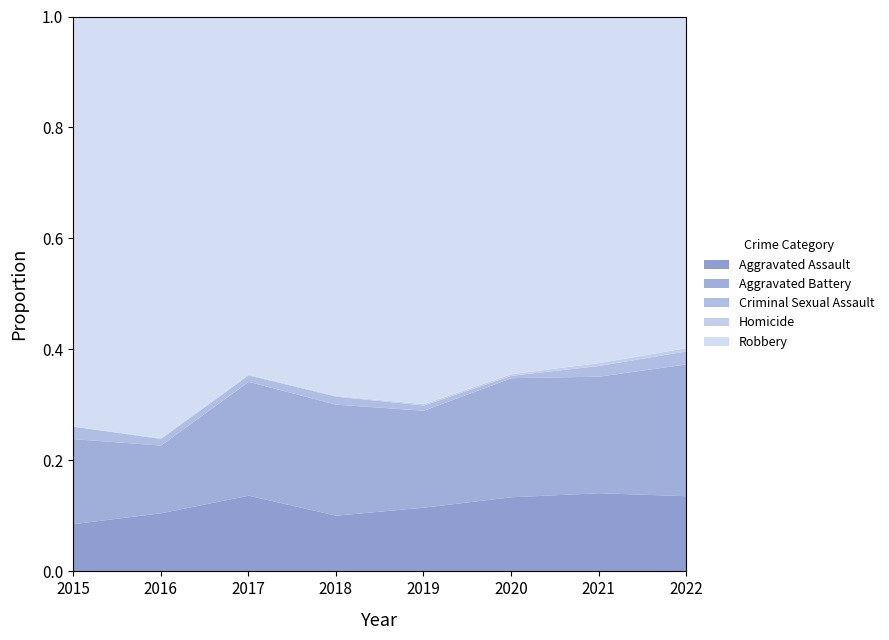

What is the average value of the Aggravated Assault series?

86